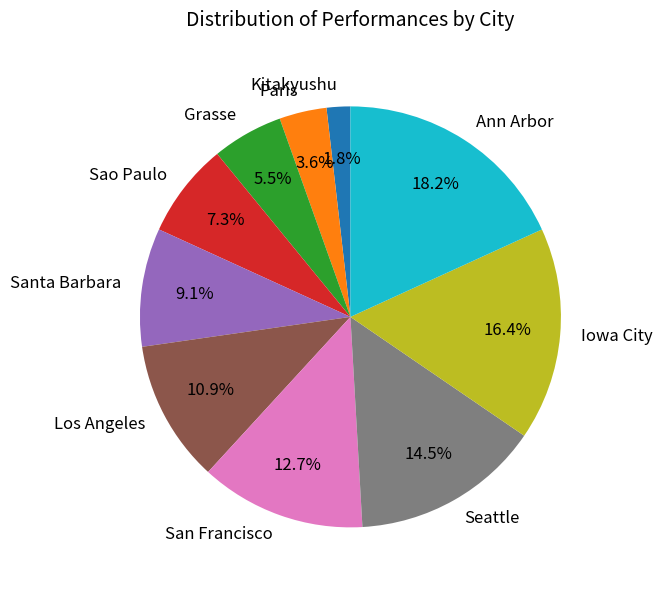

What percentage do San Francisco and Santa Barbara together represent?

21.8%